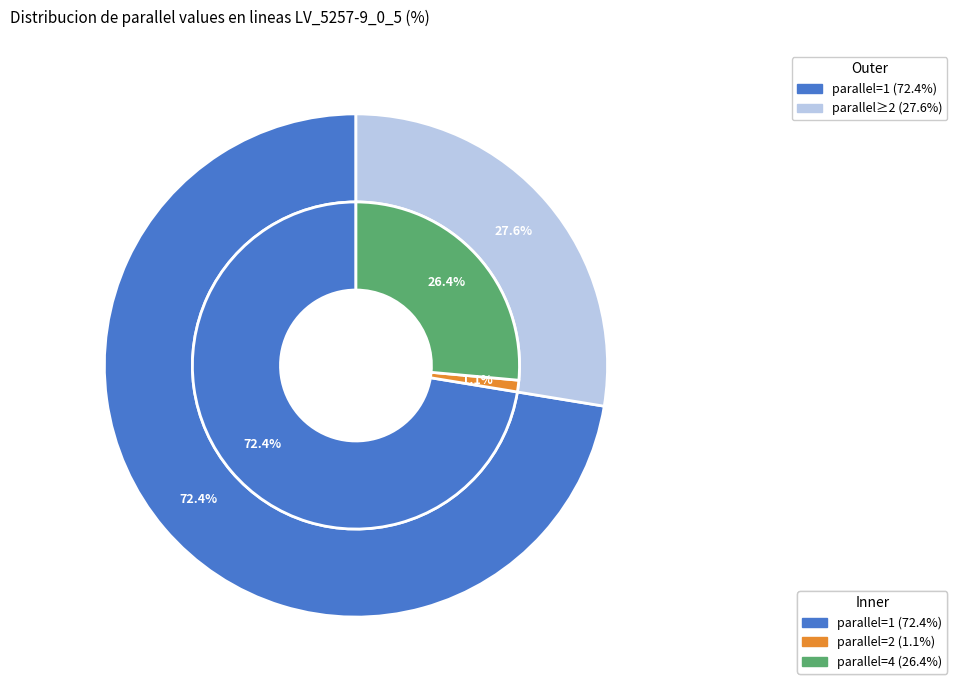

What percentage is the parallel=2 slice, to the nearest percent?

1%